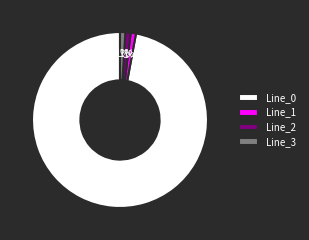

True or false: Line_1 accounts for 1% of the total.

True